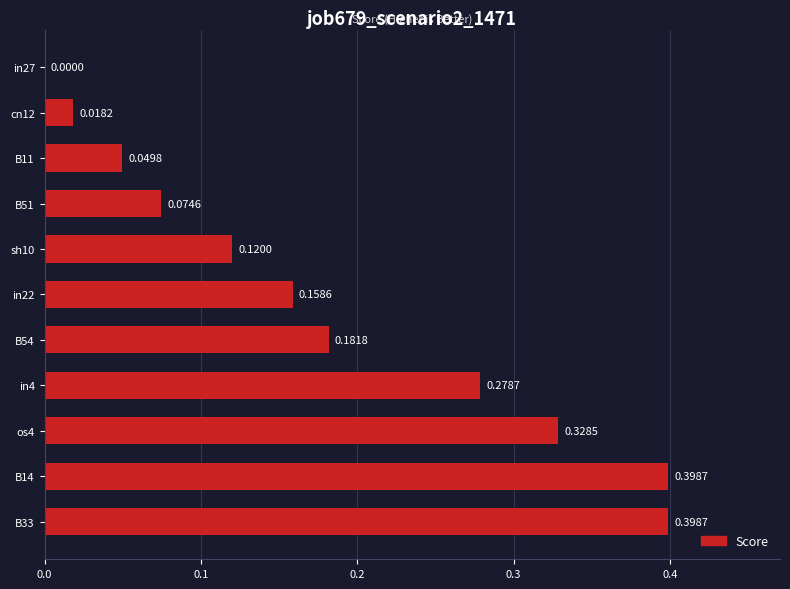

Between cn12 and in4, which is larger?

in4